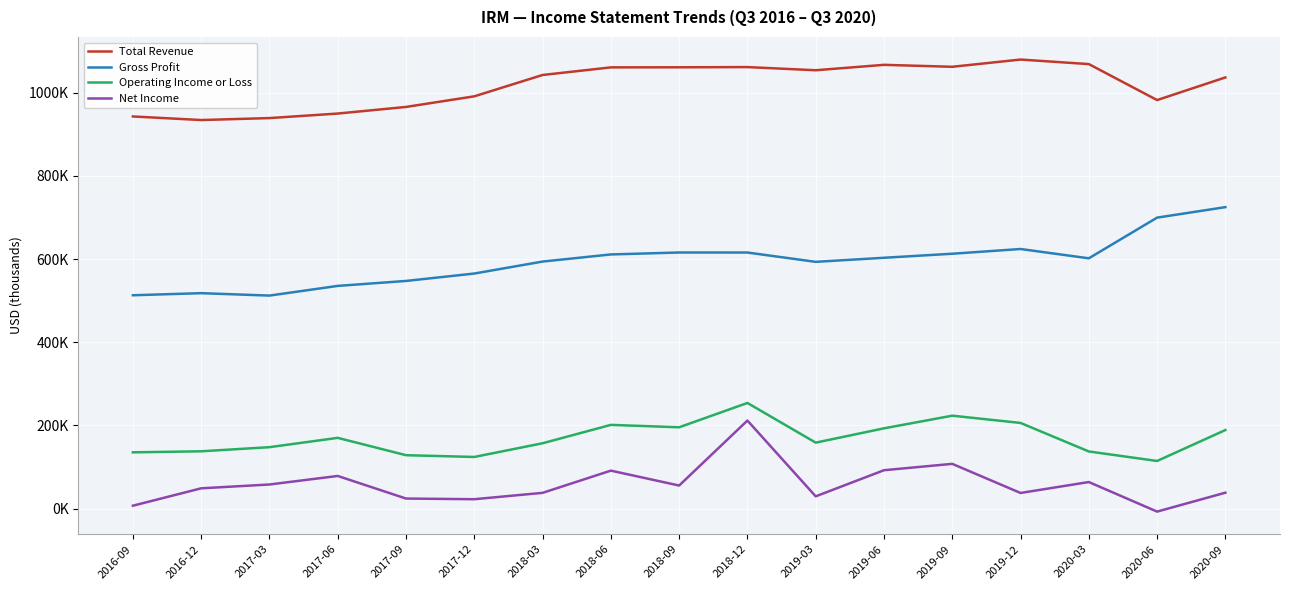

The value of Operating Income or Loss at 2020-09 is 189000. True or false?

True